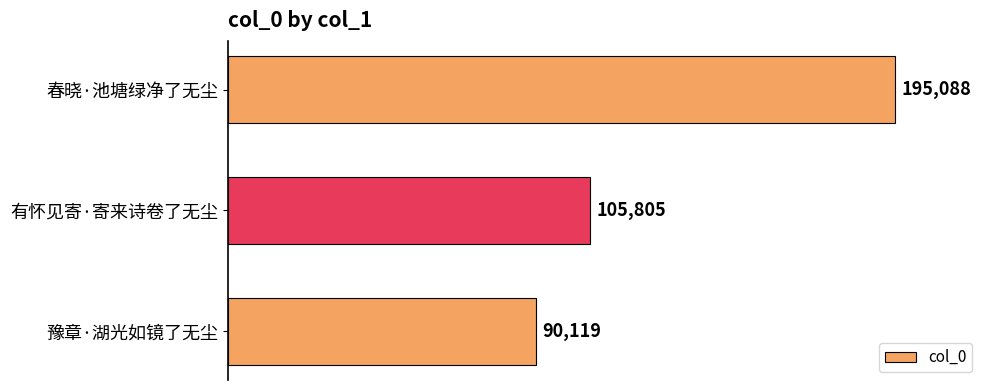

What is the sum of all values?

391012